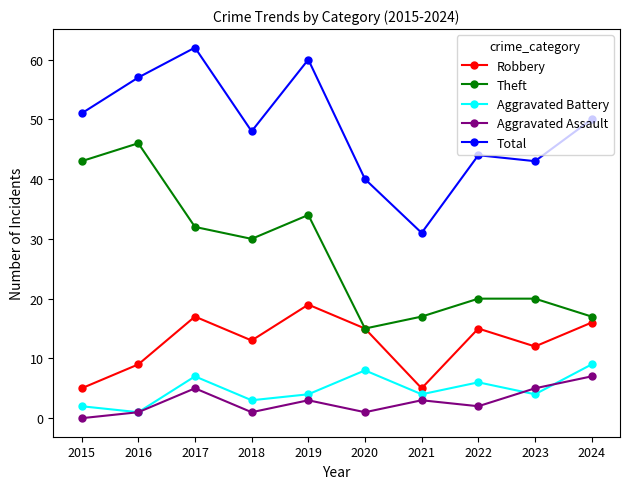

True or false: Aggravated Battery has more than 2 points higher than both neighbors.

True